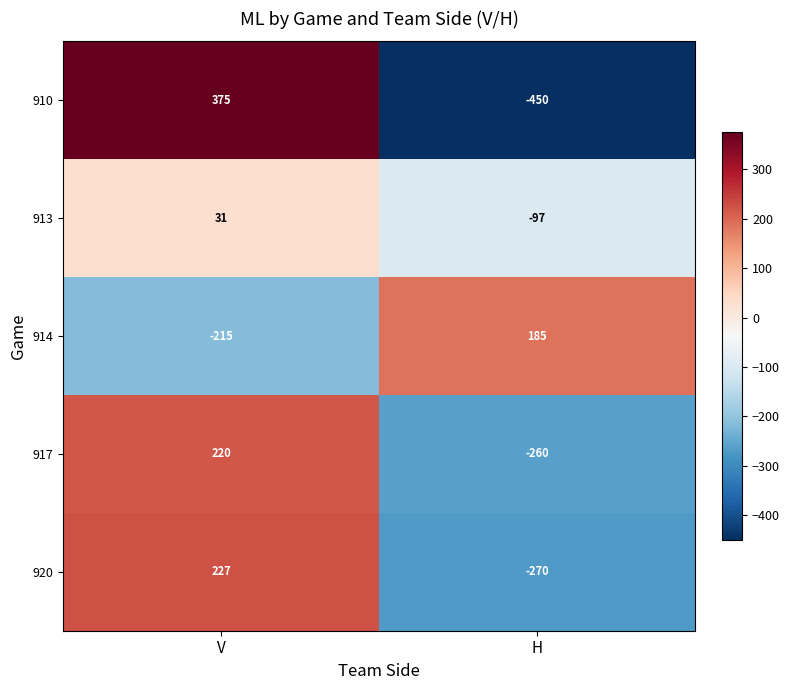

Count the number of data series in this chart.

5